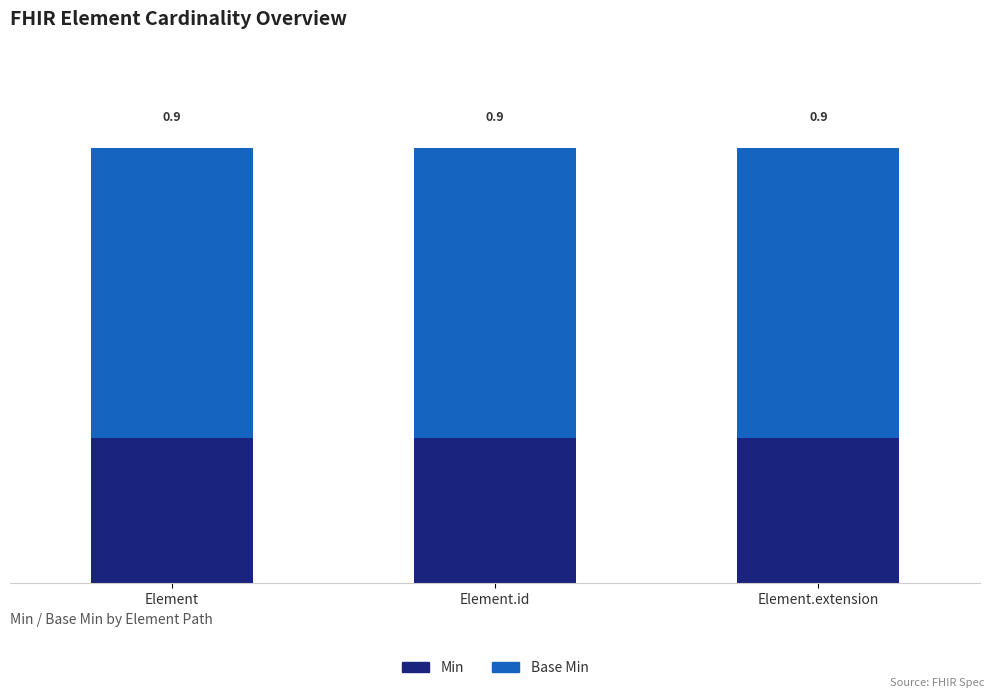

What is the sum of the Base Min values at Element.id and Element?

1.2